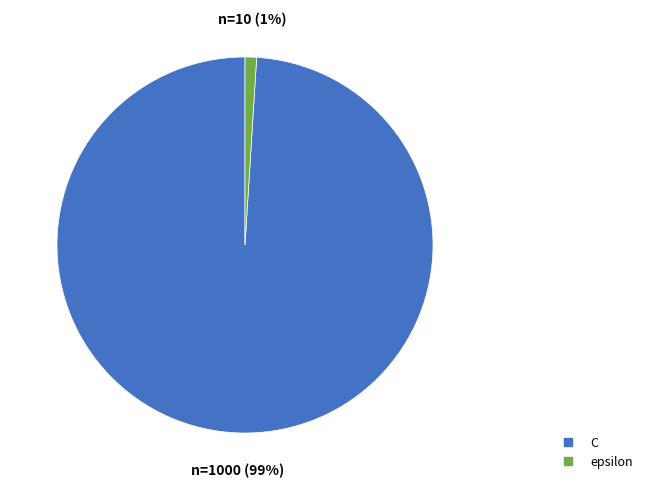

Combined, do epsilon and C account for over 50%?

Yes